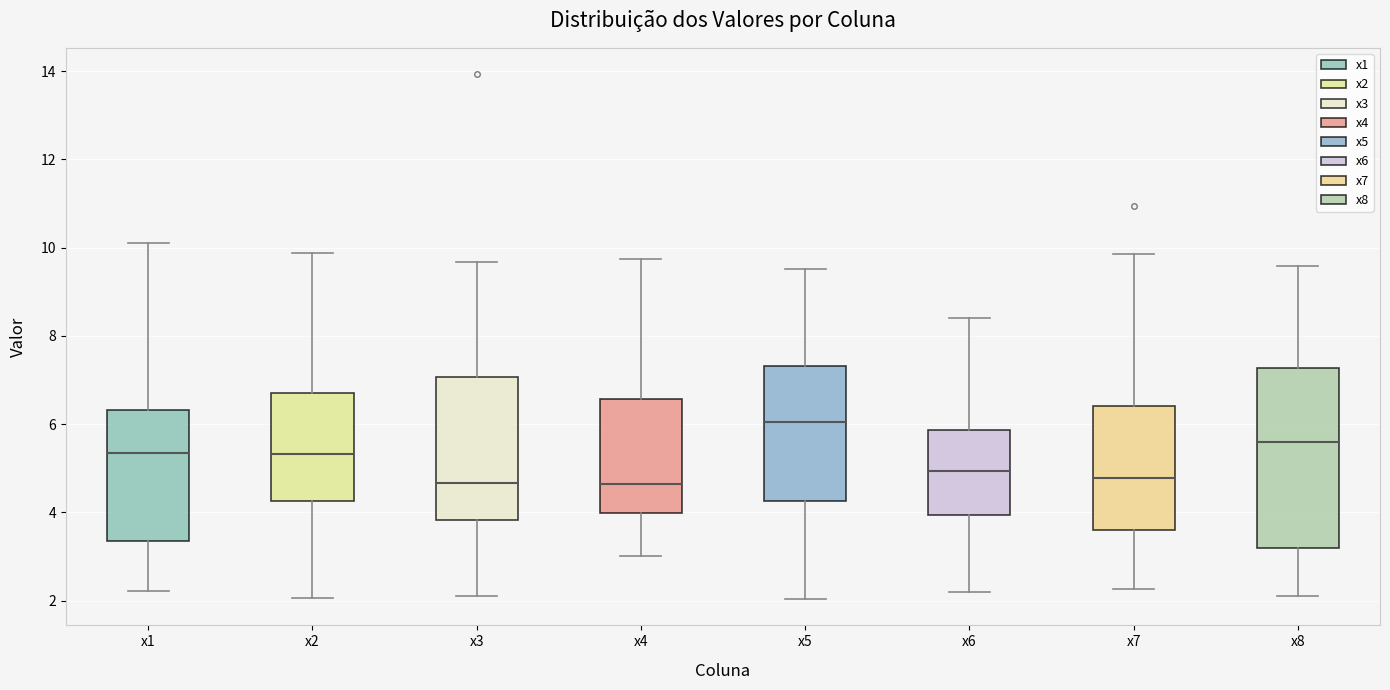

Which box's median line is the highest?

x5